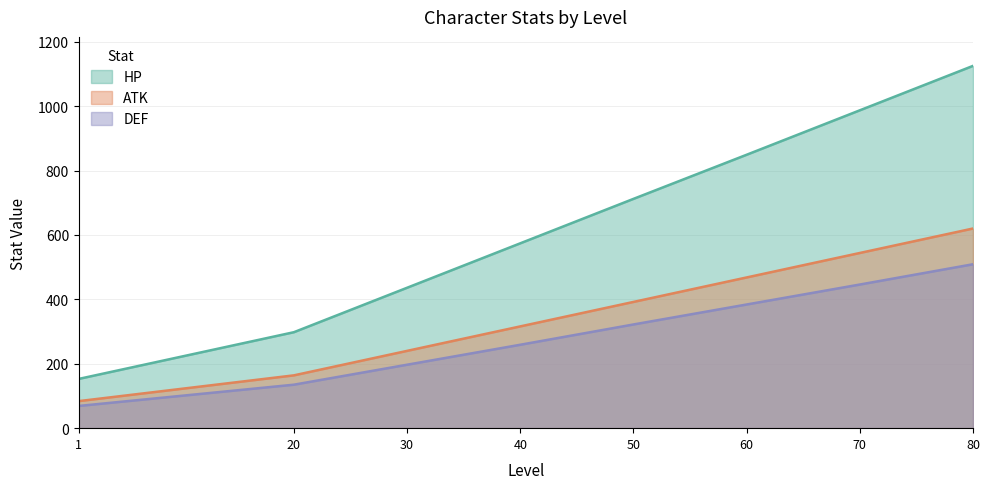

Reading left to right, what are all the values shown in this chart?

HP: 1=153	20=298	30=436	40=574	50=712	60=849	70=987	80=1125
ATK: 1=84	20=164	30=240	40=316	50=392	60=468	70=544	80=620
DEF: 1=69	20=135	30=197	40=259	50=322	60=384	70=446	80=509